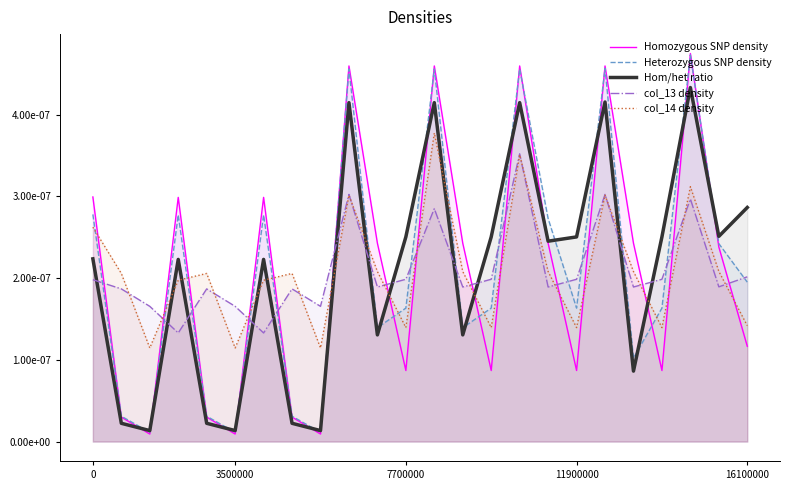

Does the chart display data point markers on the line(s)?

No